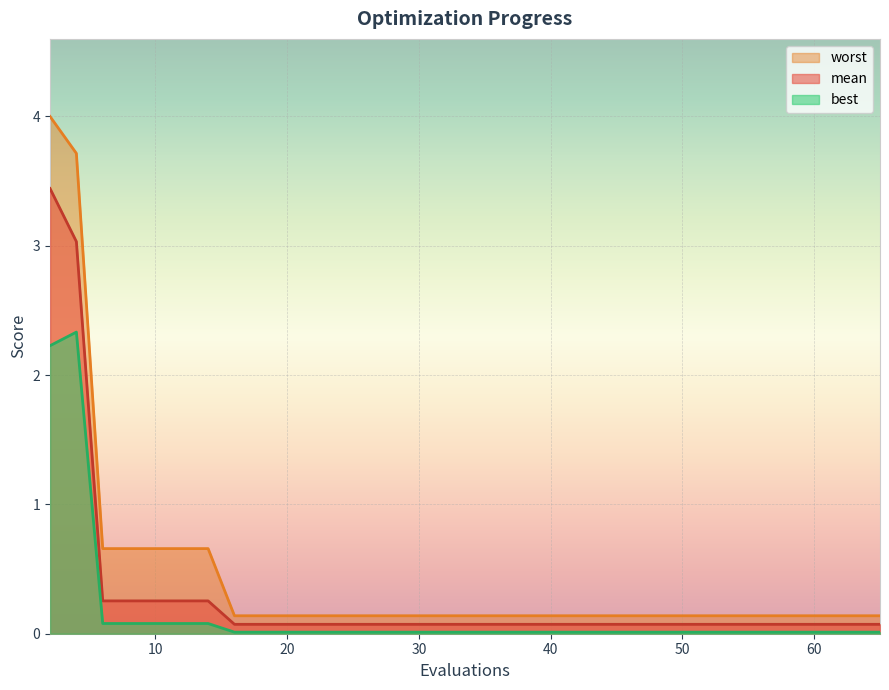

True or false: best has a value of 0.0 at 19.

False